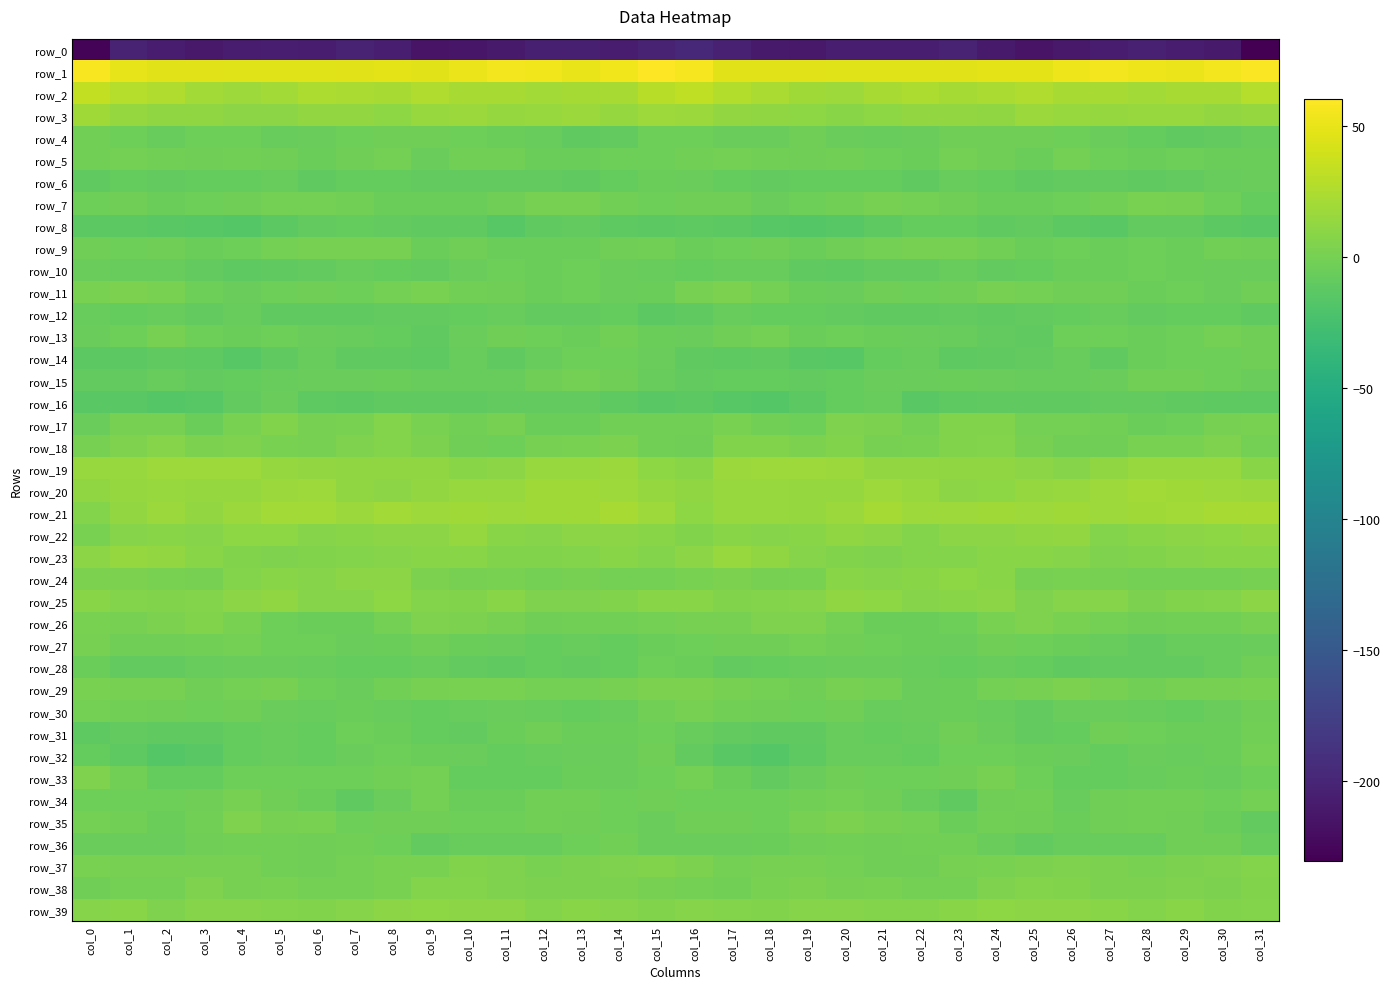

What is the highest value of the row_10 series?

-4.0